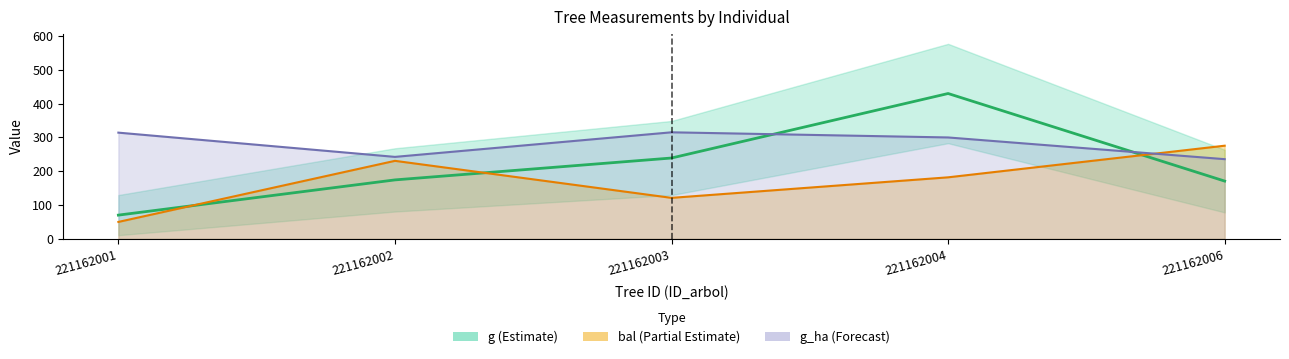

At which label does g_ha upper (scaled) reach its peak?

221162003